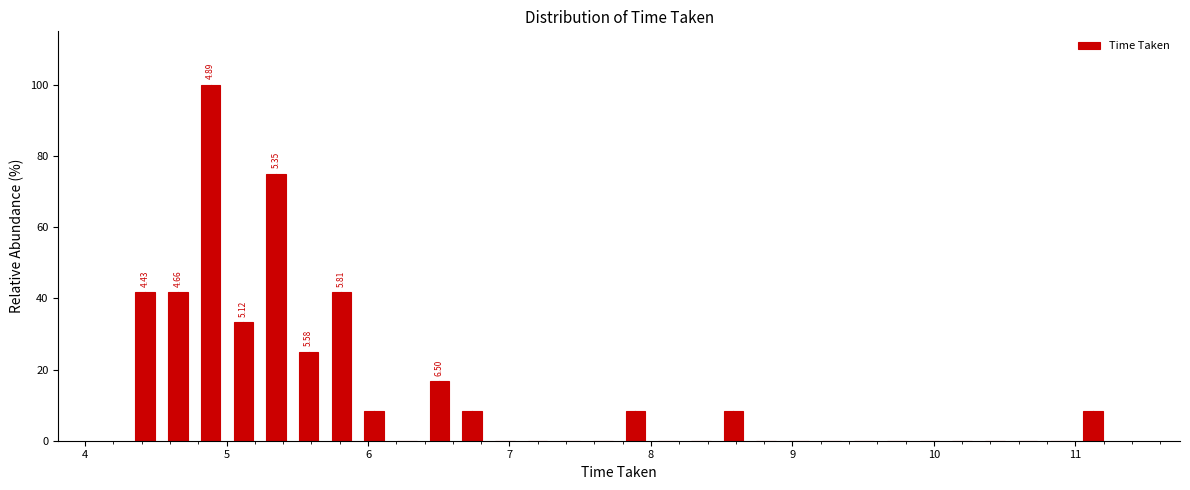

Read against the x-axis, roughly where is the centre of the tallest bar?

4.9